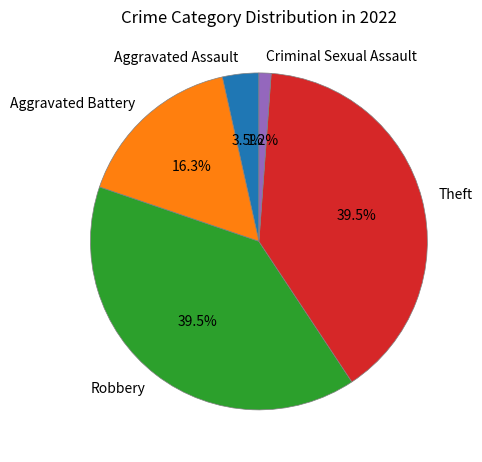

Which has a higher value, Theft or Aggravated Battery?

Theft